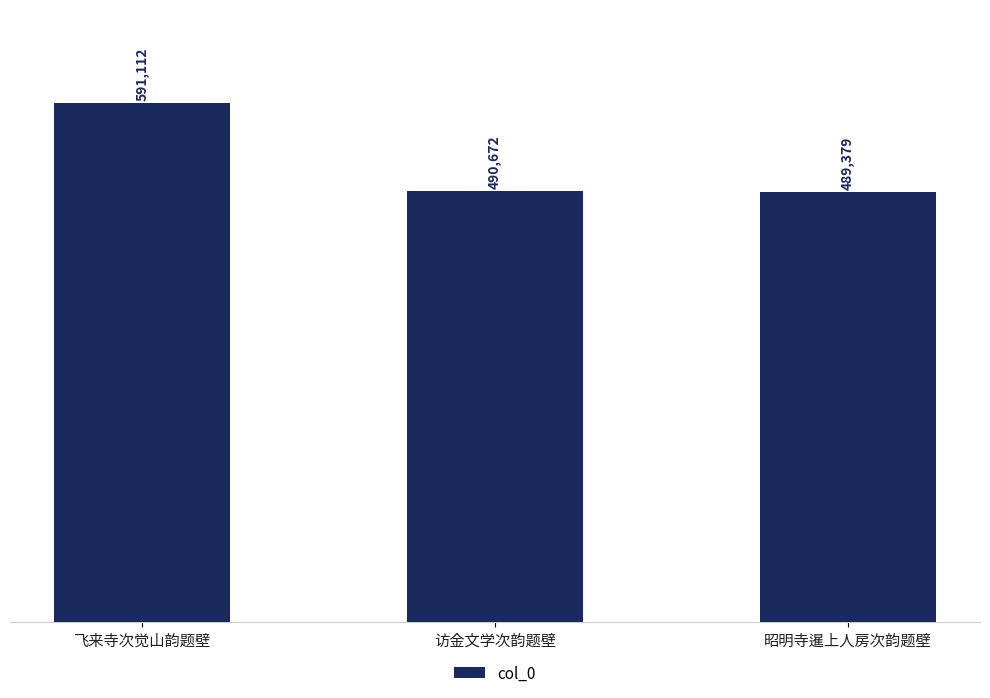

Rank the categories by value from lowest to highest.

昭明寺暹上人房次韵题壁, 访金文学次韵题壁, 飞来寺次觉山韵题壁